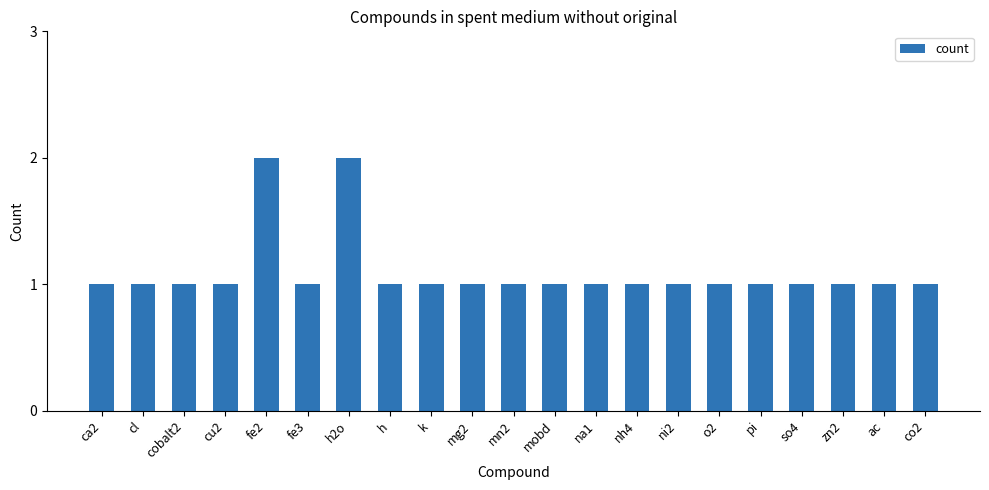

True or false: the data shows 1 at co2.

True